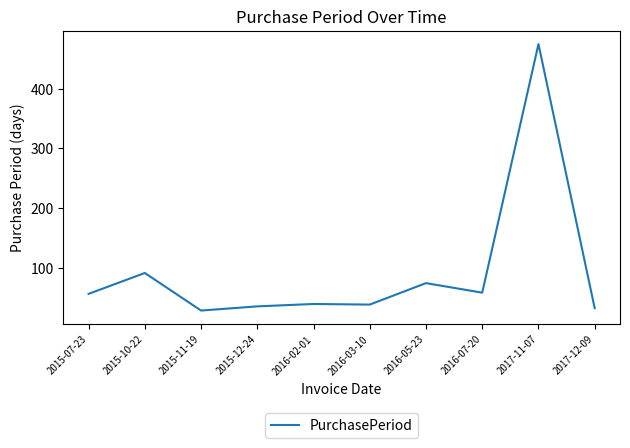

Which label corresponds to the smallest value in the chart?

2015-11-19